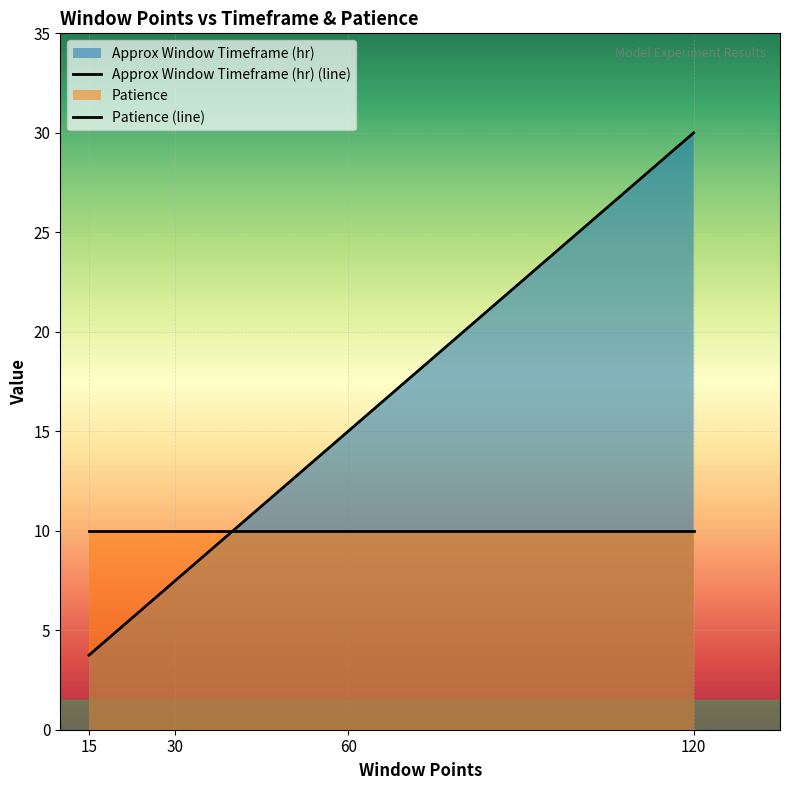

Between 30 and 60, which series saw the biggest shift?

Approx Window Timeframe (hr) (line)